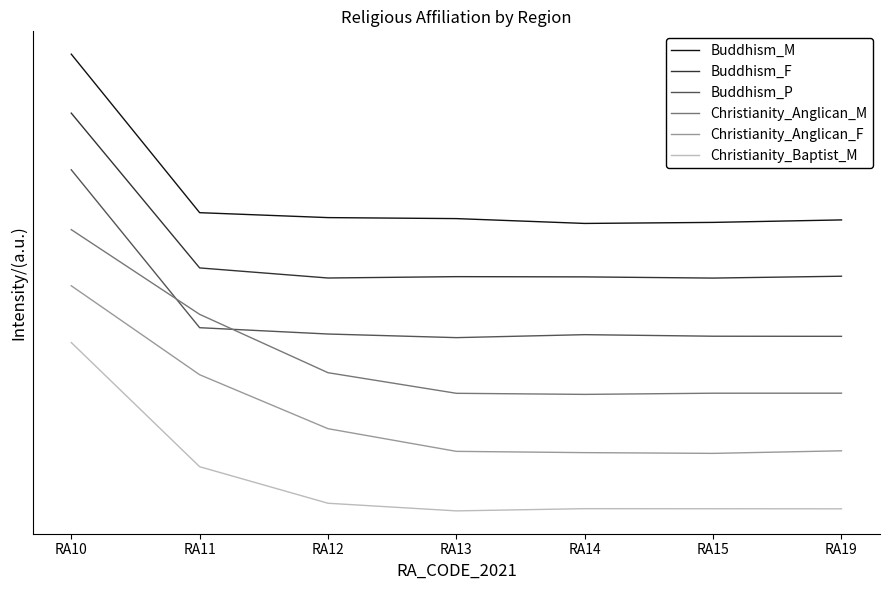

In Christianity_Anglican_F, how many points are lower than both neighbors (excluding endpoints)?

1